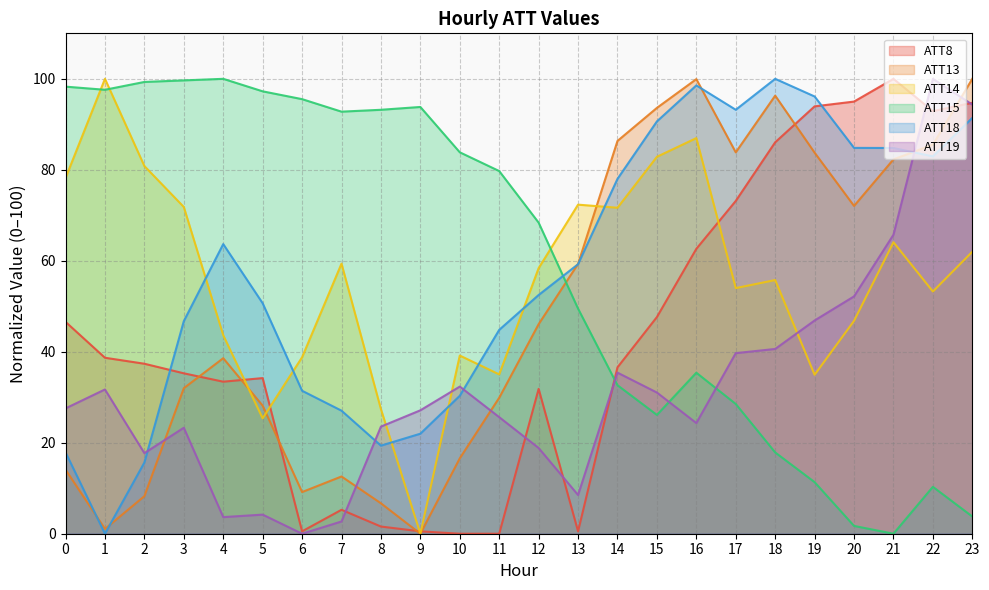

What value does the ATT8 series have at 16?

62.6